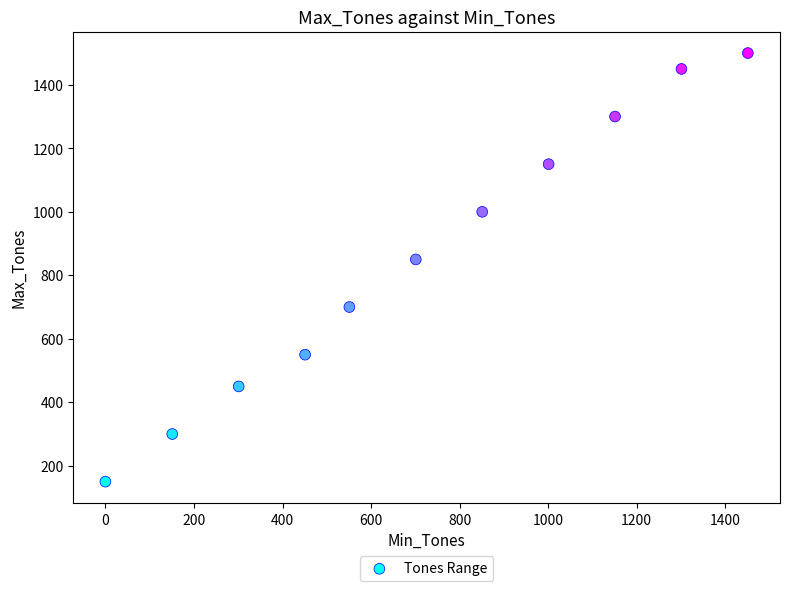

What is the range of X values (max minus min)?

1451